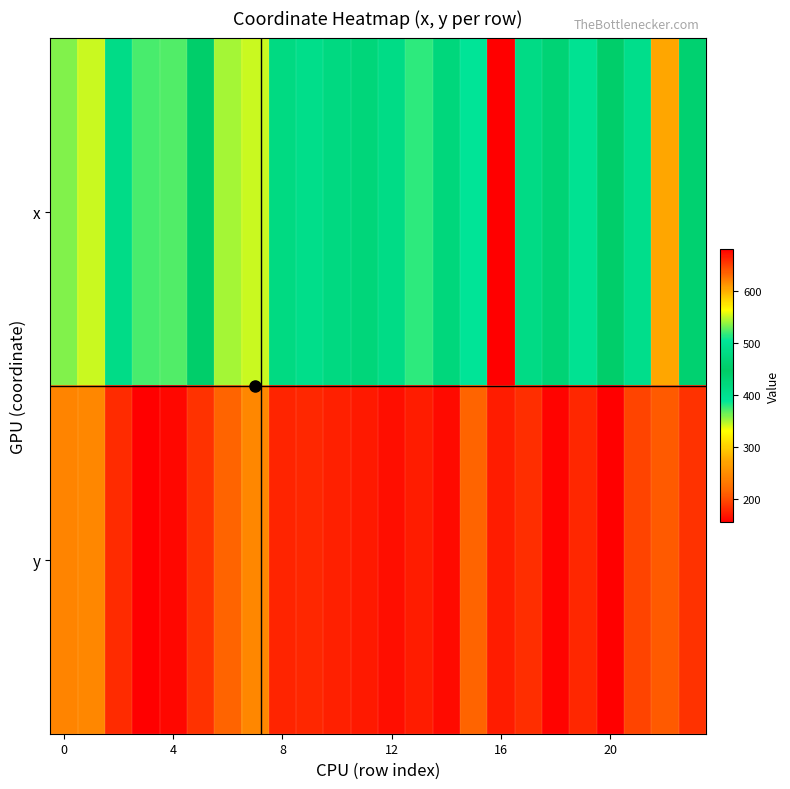

At how many categories does at least one series exceed 674?

1